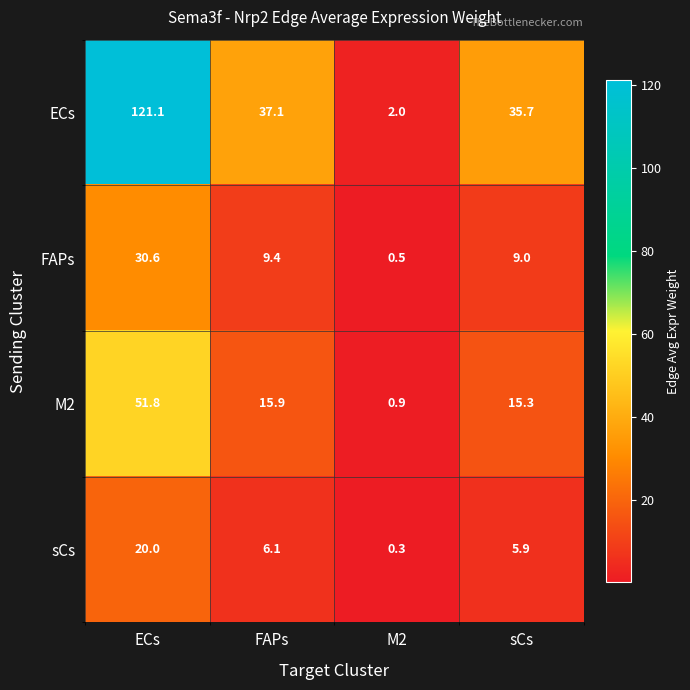

What is the difference between the maximum and minimum values in the ECs series?

119.1